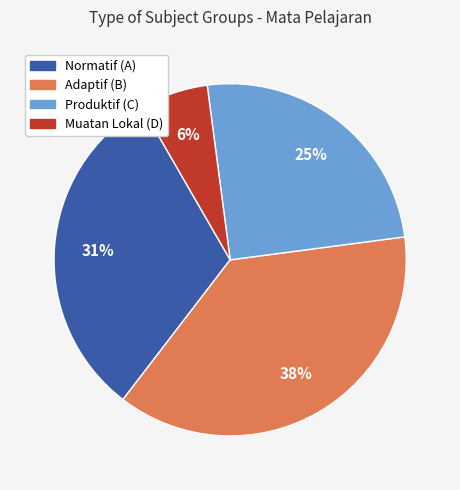

How many segments does this pie chart have?

4